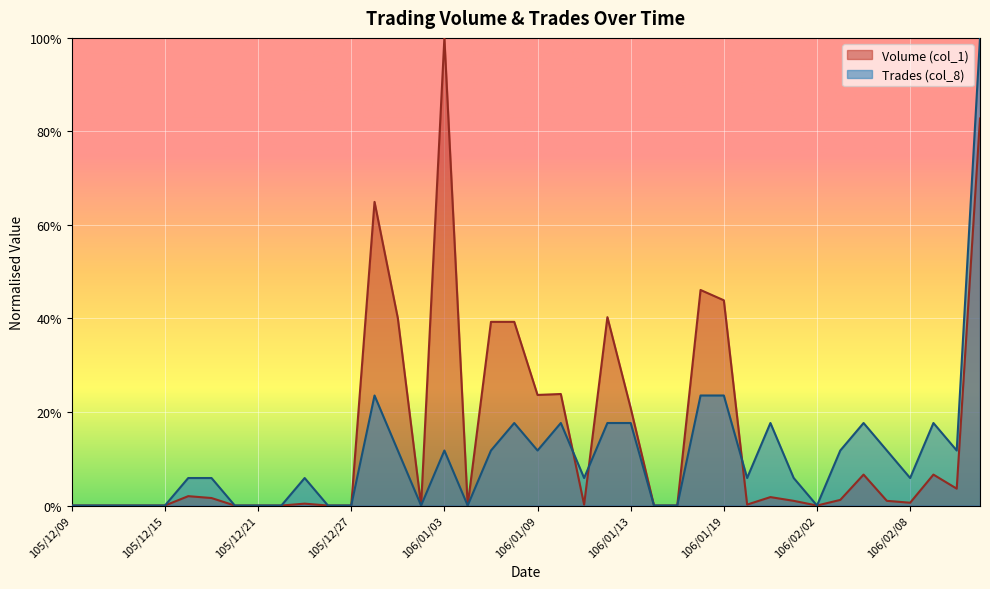

The Volume (col_1) series shows 0.4 at 106/01/10. True or false?

False